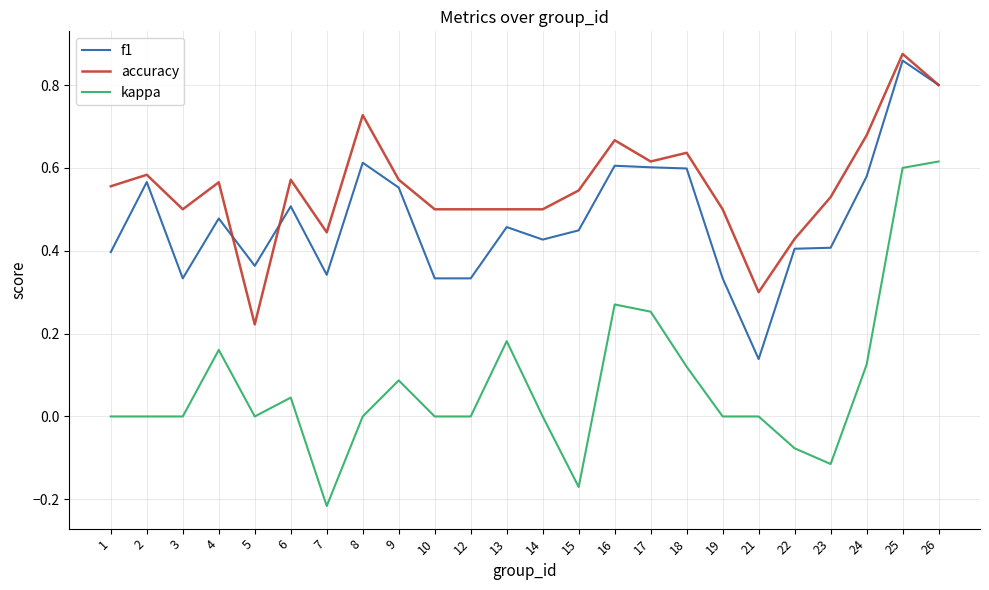

Which series has the largest range (max minus min)?

kappa